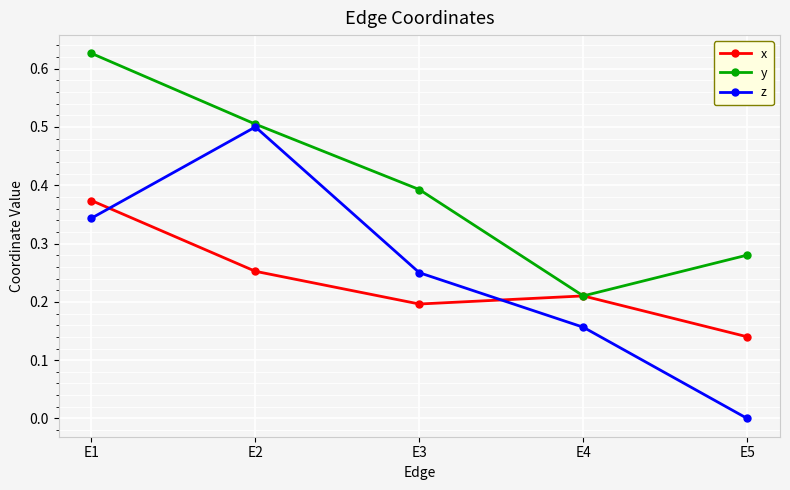

At which label does x reach its peak?

E1